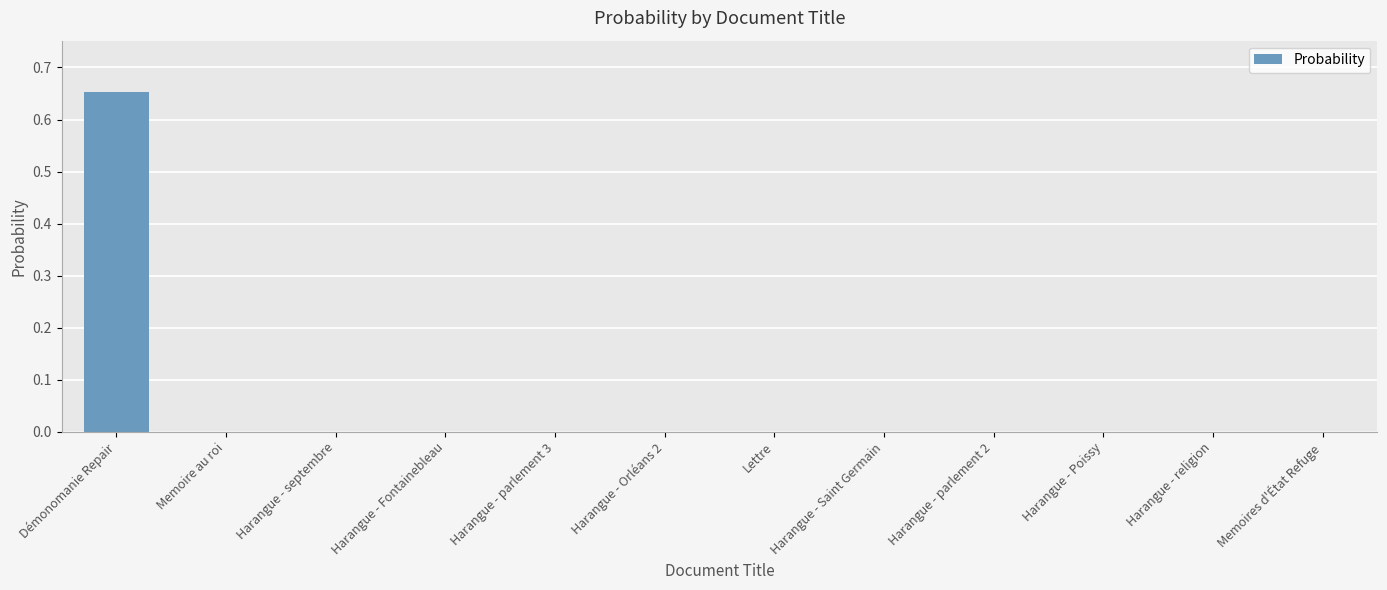

What is the change in value from Démonomanie Repair to Harangue - religion?

-0.7